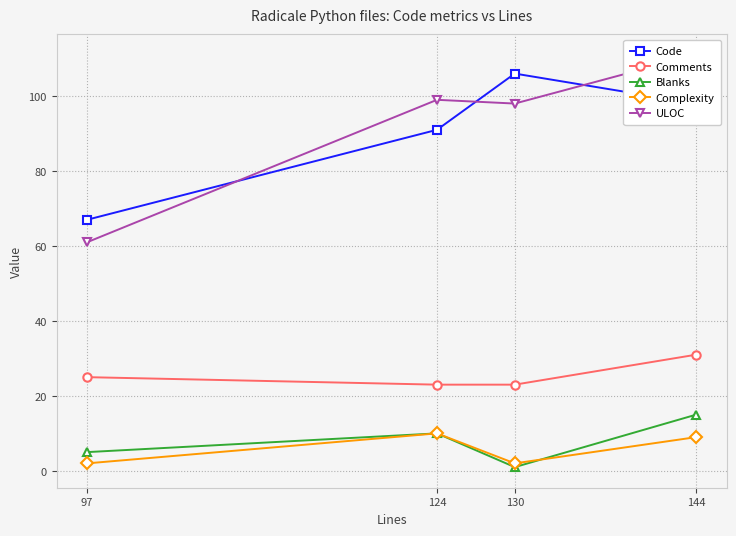

What is the difference between the second highest and second lowest values in the Comments series?

2